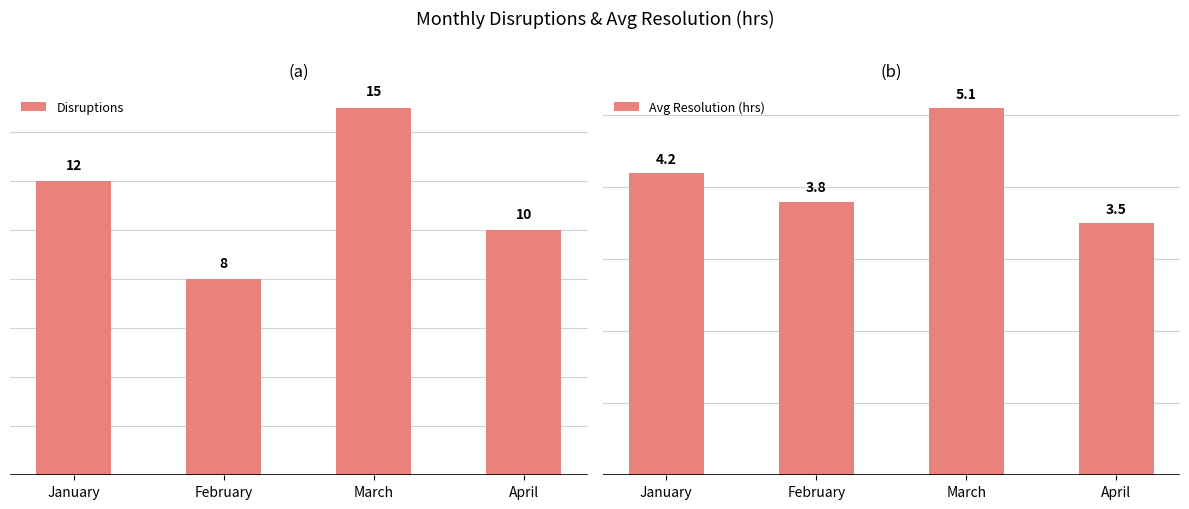

Reading left to right, list all the values displayed in this chart.

Disruptions: January=12.0	February=8.0	March=15.0	April=10.0
Avg Resolution (hrs): January=4.2	February=3.8	March=5.1	April=3.5